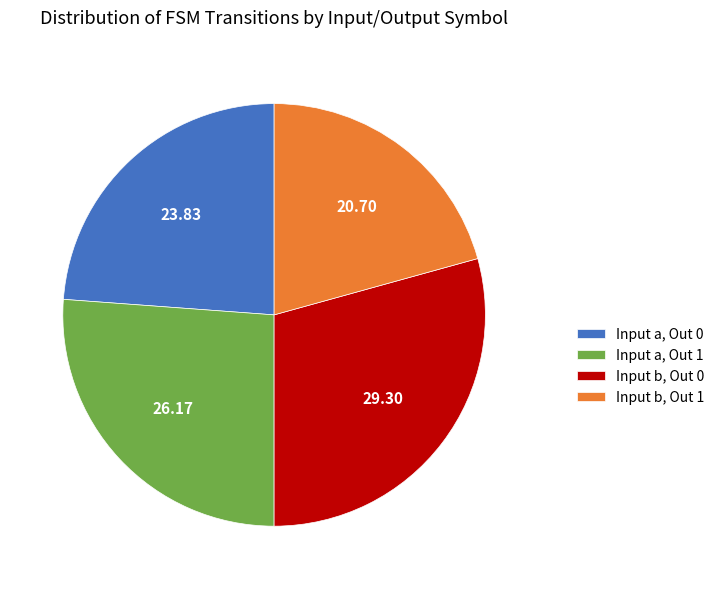

Which has a higher value, Input a, Out 0 or Input b, Out 0?

Input b, Out 0